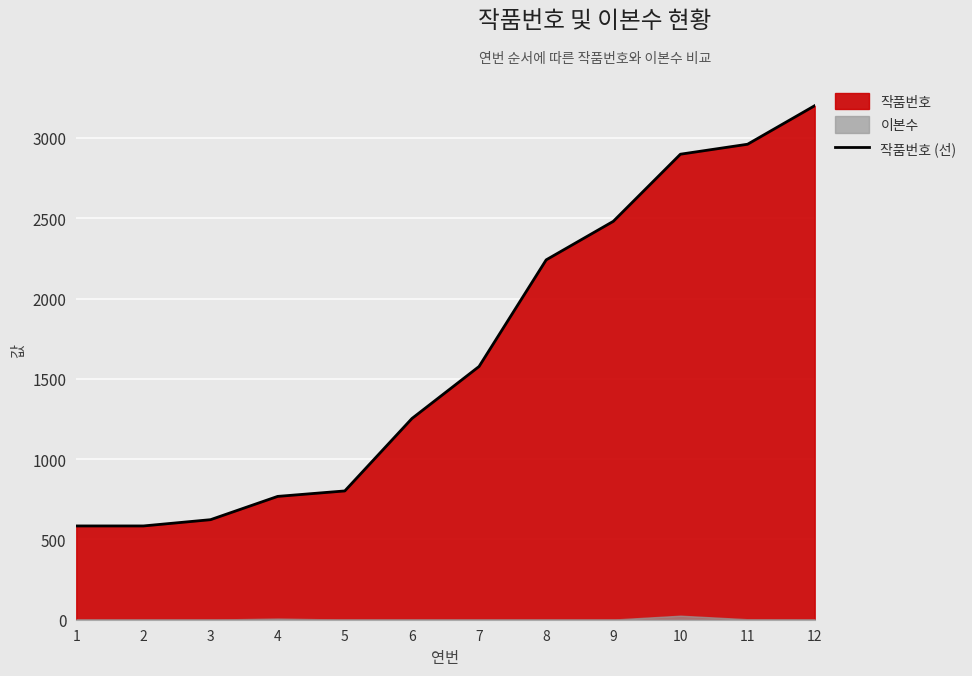

Is it true that the value at 2 is 392?

False